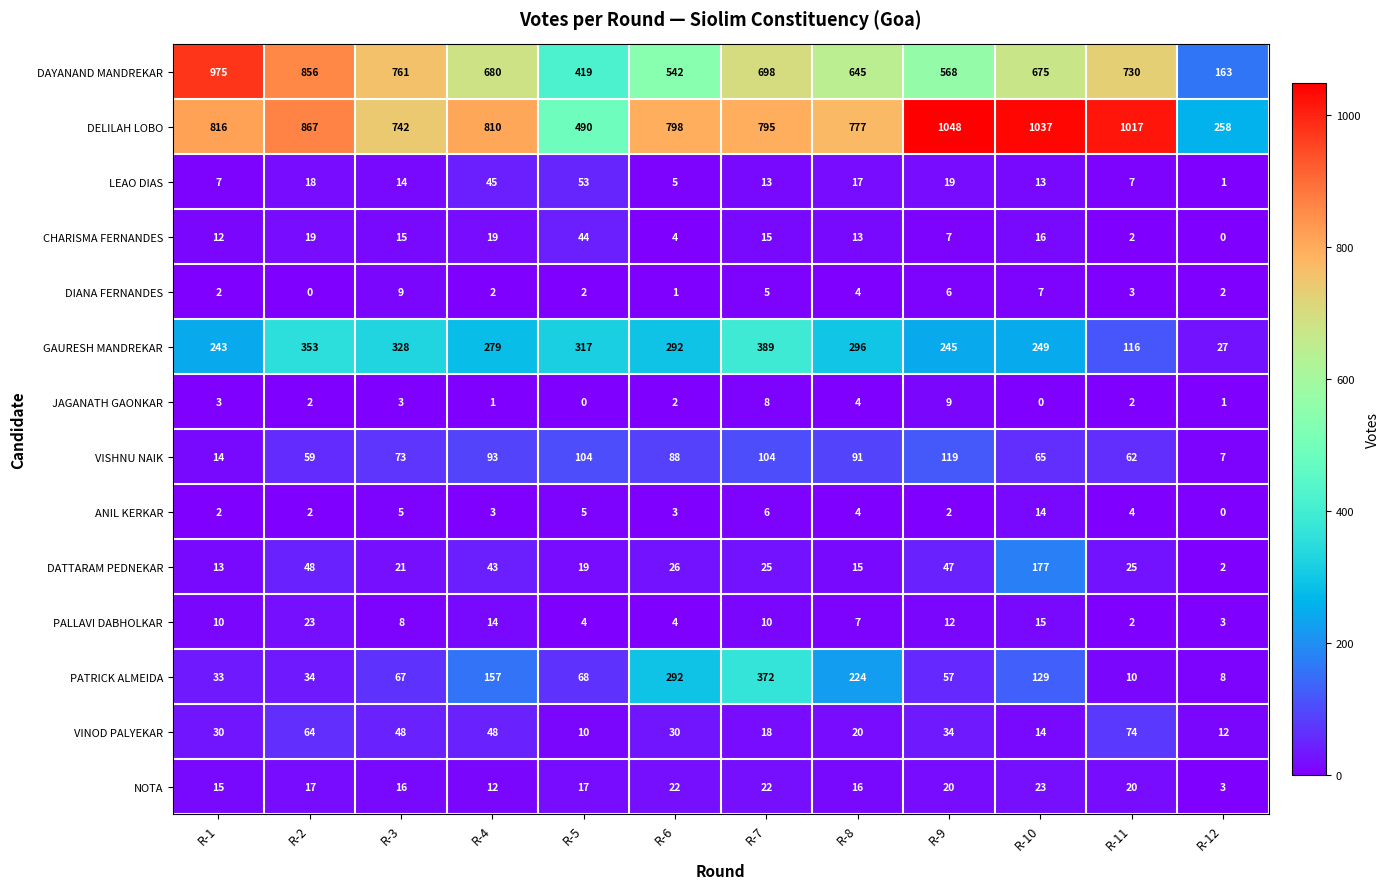

How many values in CHARISMA FERNANDES are above zero?

11